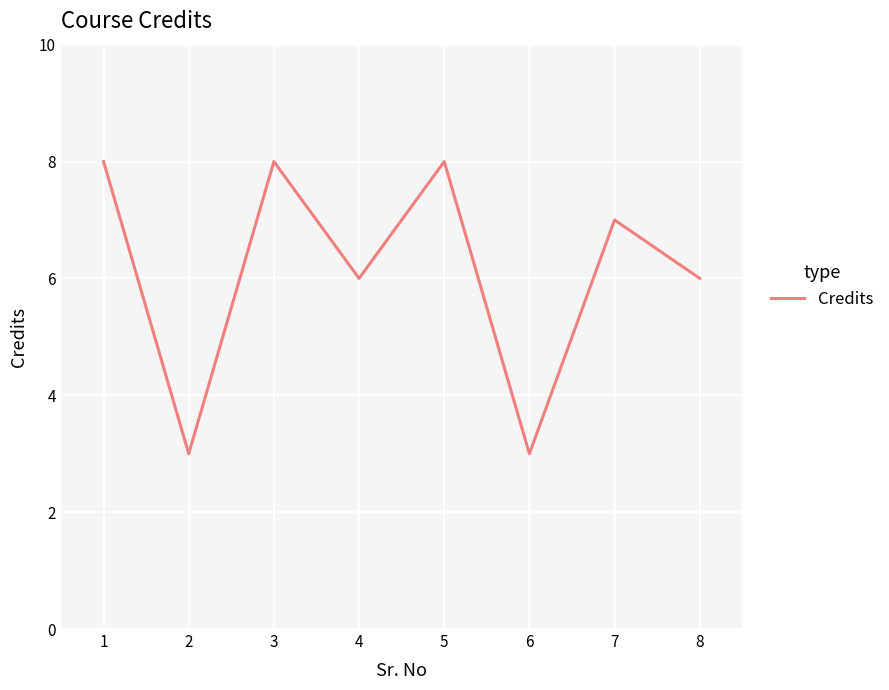

Which has a higher value, 6 or 7?

7